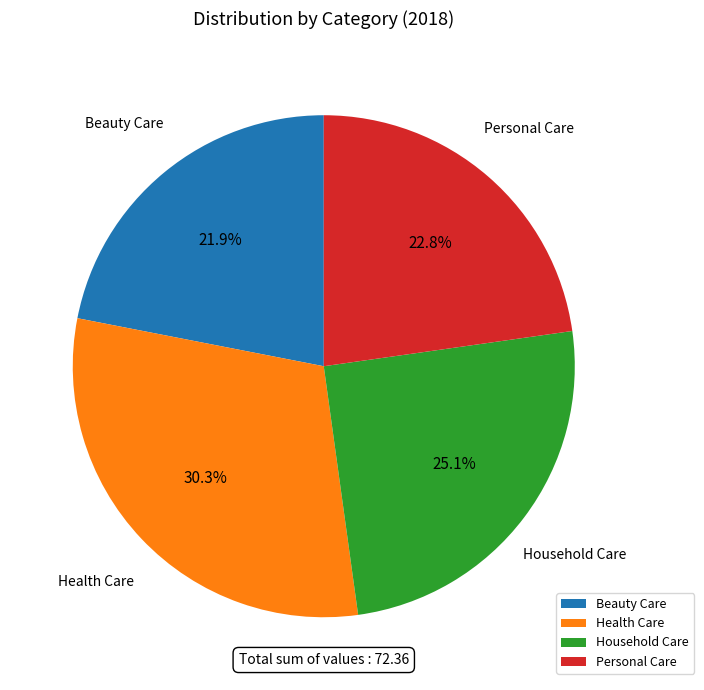

The Health Care slice represents 30% of the pie. True or false?

True